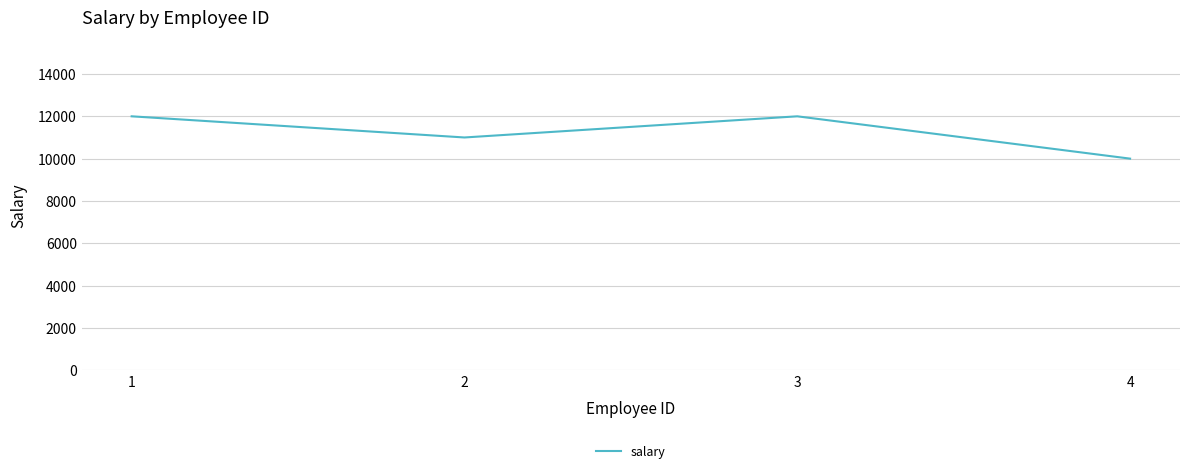

The value at 3 is 7064. True or false?

False